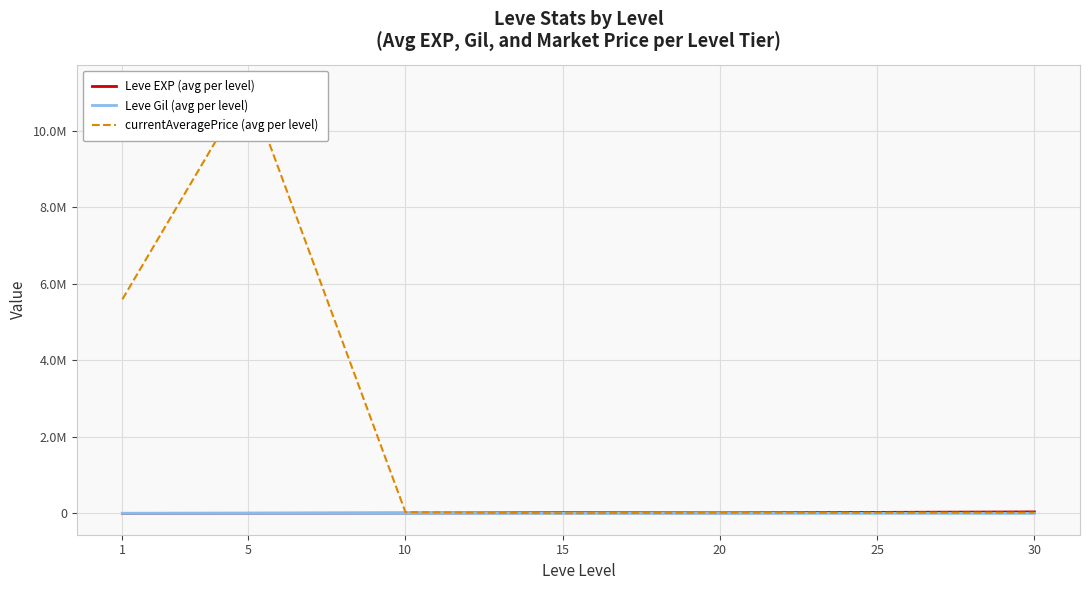

How many times do currentAveragePrice (avg per level) and Leve EXP (avg per level) cross each other?

3